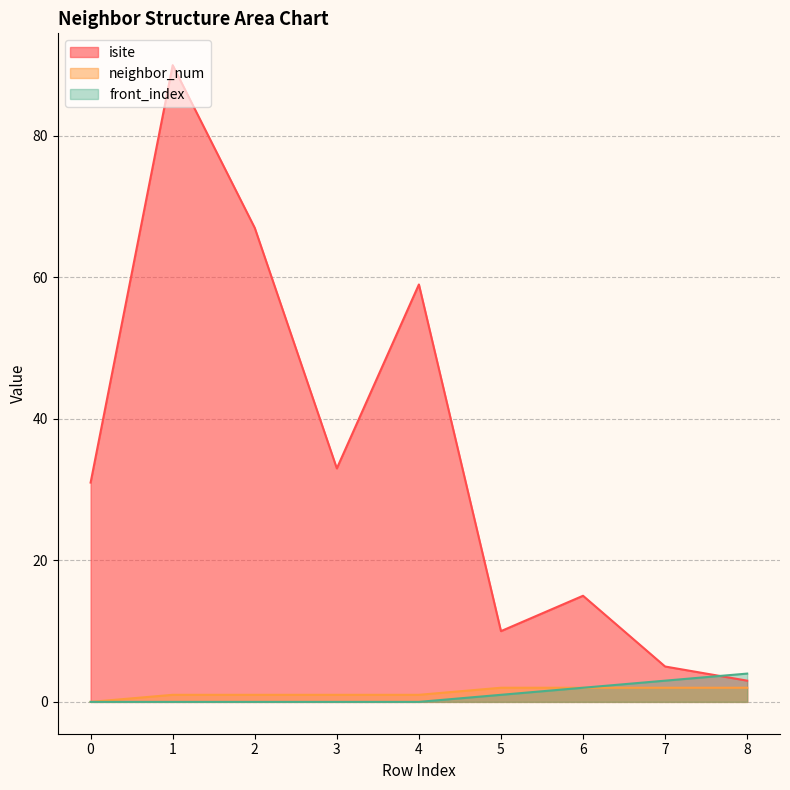

Is it true that neighbor_num equals 1 at 0?

False